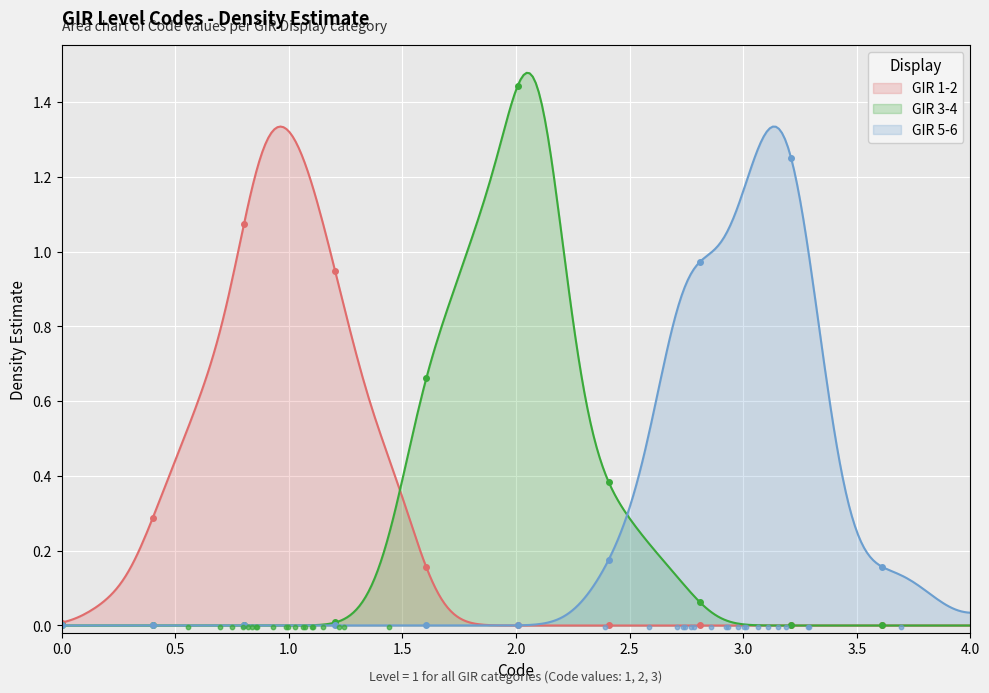

Which series contains the lowest Y value?

GIR 1-2